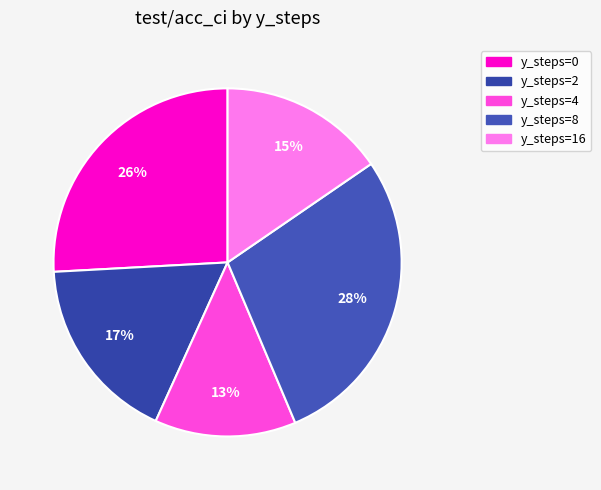

How many segments does this pie chart have?

5